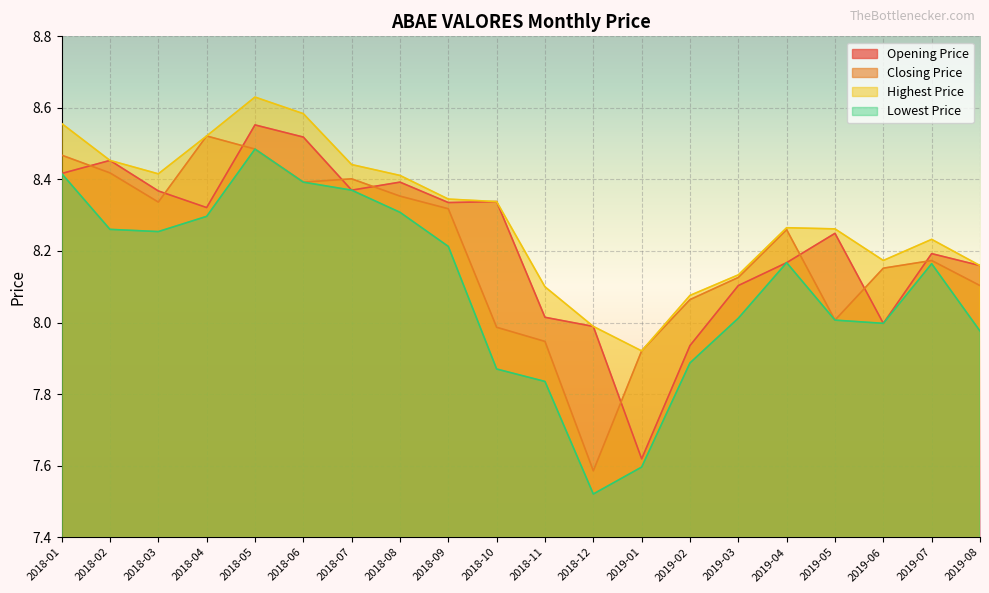

What is the lowest value of the Highest Price series?

7.9